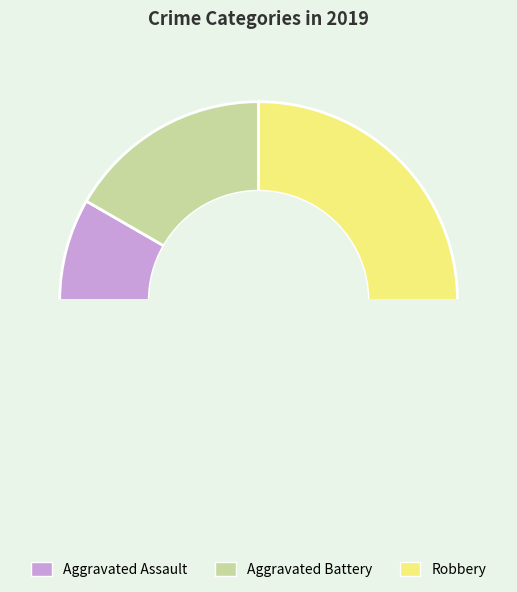

Which category has the smallest portion of the pie?

Aggravated Assault